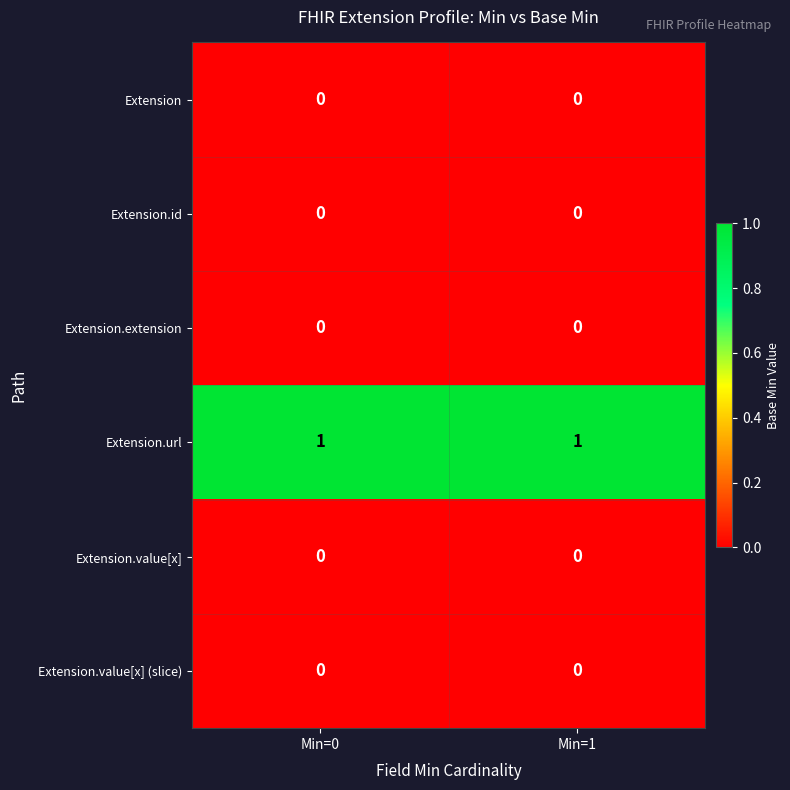

Is it true that Extension.value[x] (slice) equals 0 at Min=1?

True